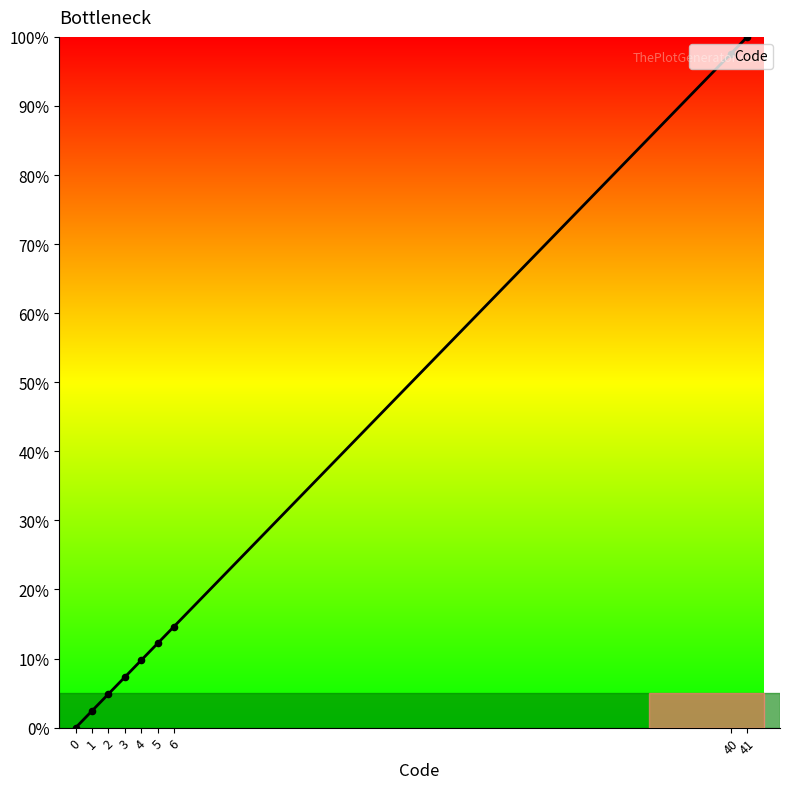

Which has a higher value, 41 or 6?

41